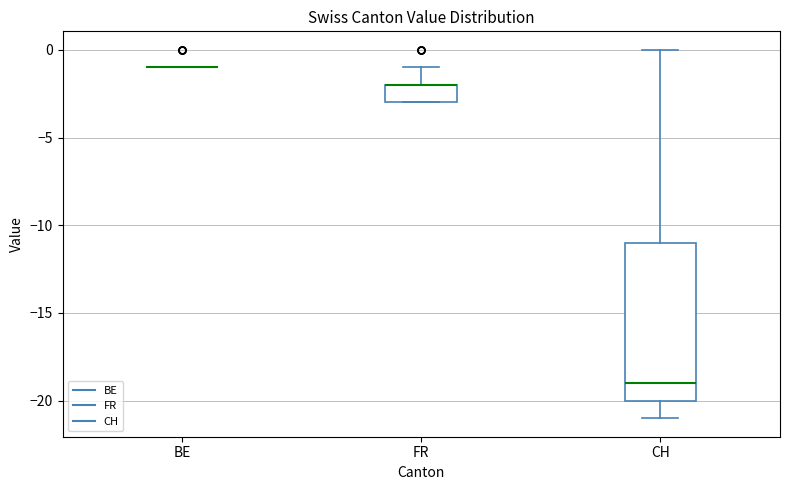

Reading left to right, transcribe this box plot: for each box, give where its median line is, the range the box spans, and where its two whiskers end, as read against the y-axis. The values are not printed on the chart, so give them approximately, as read against the axis.

BE: box collapsed to a line at -1, whiskers -1 to -1
FR: median -2 (drawn on the box's upper edge), box -3 to -2, whiskers -3 to -1
CH: median -19, box -20 to -11, whiskers -21 to 0